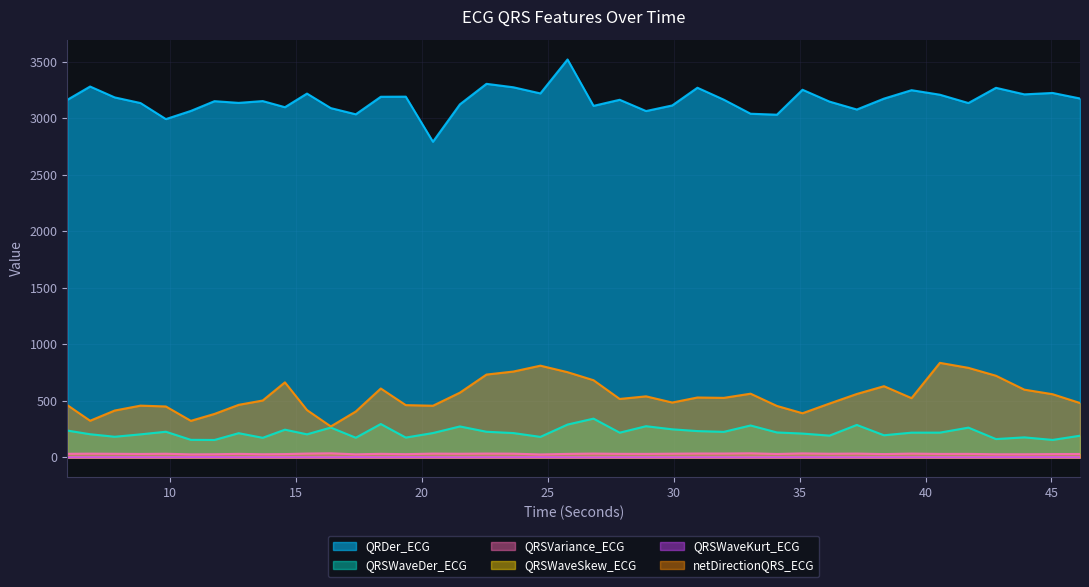

Reading right to left, what are all the values shown in this chart?

QRDer_ECG: 3176.4	3225.3	3212.9	3270.8	3136.0	3209.8	3249.8	3175.2	3078.8	3148.8	3253.7	3032.9	3041.4	3165.7	3271.5	3114.8	3065.2	3165.0	3111.1	3521.6	3221.3	3275.5	3306.1	3124.5	2793.5	3192.6	3191.6	3036.4	3091.2	3219.7	3099.2	3153.5	3137.4	3152.6	3066.3	2994.1	3136.0	3185.9	3282.2	3164.5
QRSWaveDer_ECG: 191.5	154.2	176.8	161.8	263.0	218.7	218.6	195.4	286.8	192.2	210.5	220.3	282.0	225.5	232.4	248.1	275.6	218.4	342.7	290.1	181.1	214.8	226.6	273.5	215.1	175.1	295.0	173.6	263.6	203.7	244.8	172.9	213.8	153.8	154.9	226.6	203.4	182.2	204.5	237.0
QRSVariance_ECG: 29.6	28.7	27.2	27.1	30.5	30.2	33.1	28.8	33.3	31.8	34.9	29.8	35.7	33.7	33.8	32.3	30.6	31.0	33.3	30.5	25.8	32.4	33.4	31.7	33.0	28.0	31.0	26.8	35.7	33.4	28.8	27.4	30.7	27.4	26.4	31.7	29.9	31.4	32.6	31.3
QRSWaveSkew_ECG: 1.6	1.8	1.8	1.8	1.5	1.6	1.6	1.6	1.5	1.6	1.7	1.6	1.4	1.6	1.6	1.5	1.6	1.6	1.3	1.5	1.8	1.6	1.6	1.5	1.7	1.8	1.6	1.9	1.5	1.6	1.6	1.8	1.6	1.9	1.8	1.6	1.7	1.7	1.6	1.5
QRSWaveKurt_ECG: 1.1	1.8	1.9	1.8	0.8	1.0	1.1	1.2	0.8	1.1	1.4	1.2	0.4	1.1	0.9	0.9	1.1	1.1	0.3	0.9	2.0	1.2	1.3	0.9	1.4	2.0	1.0	2.2	0.8	1.2	1.2	1.7	1.1	2.3	2.0	1.1	1.5	1.5	1.3	0.8
netDirectionQRS_ECG: 480.9	558.7	599.2	722.3	792.1	836.4	524.1	629.8	561.0	476.2	390.4	455.0	563.5	526.4	529.7	485.2	540.0	516.9	682.6	753.9	811.4	759.6	732.7	572.5	456.8	462.3	609.4	405.8	273.5	418.6	663.9	503.2	464.8	384.3	323.2	450.3	457.7	414.3	324.0	462.6